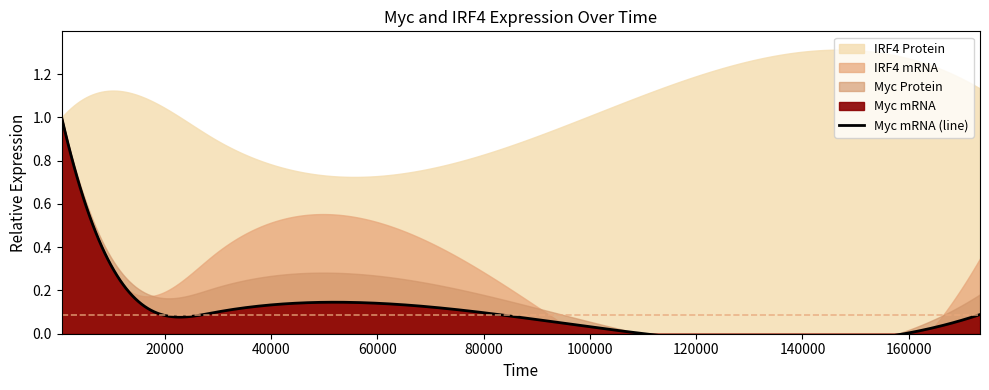

Reading right to left, transcribe all the data shown in this chart.

Myc mRNA: 173400=0.1	87000=0.1	29400=0.1	15000=0.1	600=1.0
Myc Protein: 173400=0.2	87000=0.1	29400=0.2	15000=0.2	600=1.0
IRF4 mRNA: 173400=0.3	87000=0.2	29400=0.4	15000=0.2	600=1.0
IRF4 Protein: 173400=1.1	87000=0.9	29400=0.9	15000=1.1	600=1.0